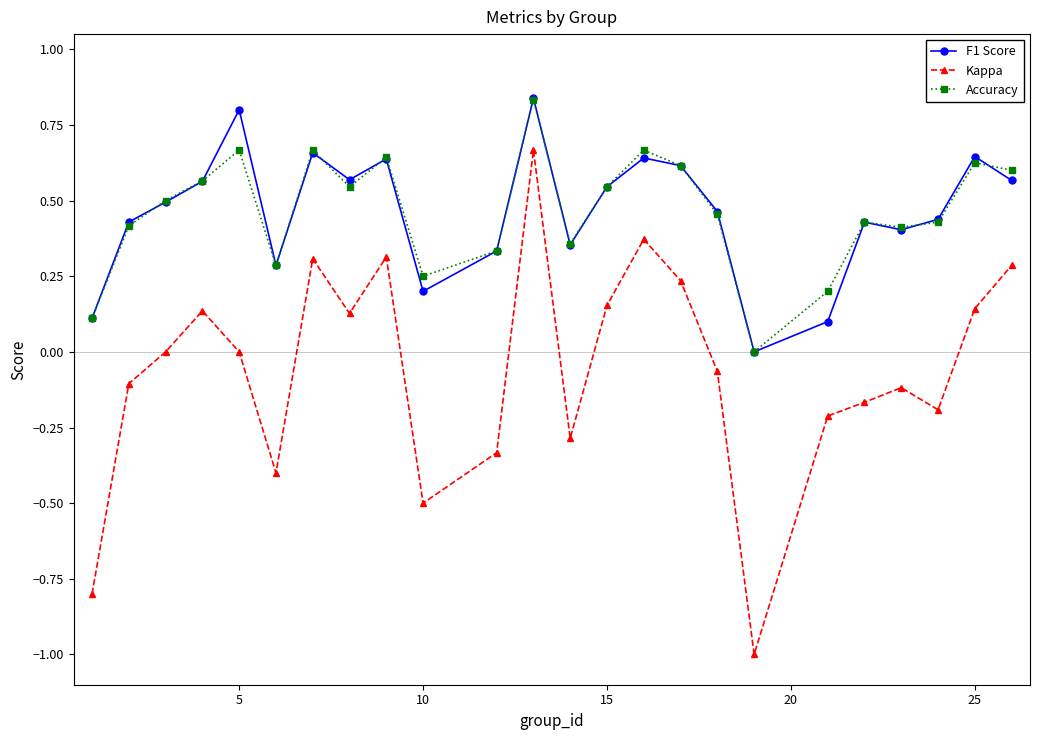

True or false: Kappa and Accuracy cross at least once.

False